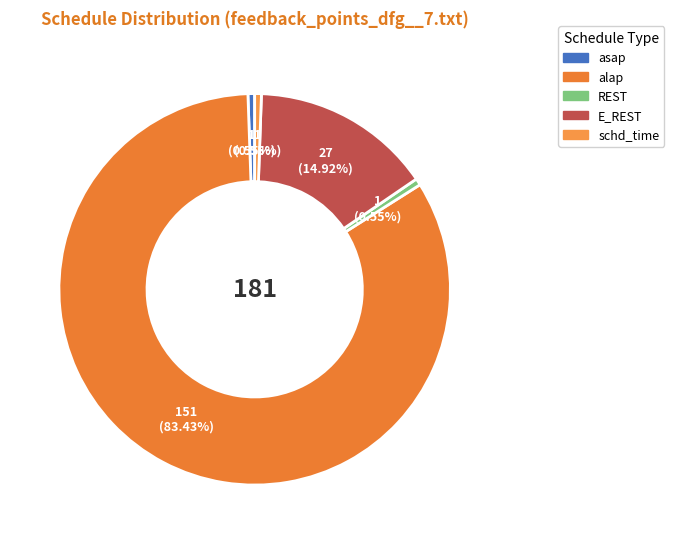

Is it true that asap is 10% of the pie?

False